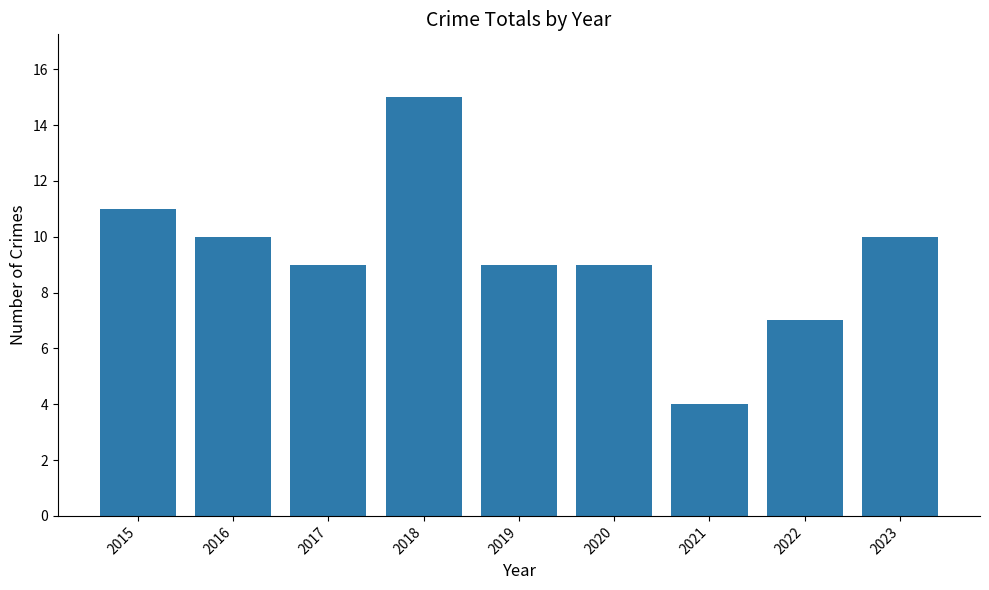

What is the ratio of the value at 2020 to the value at 2017?

1.0